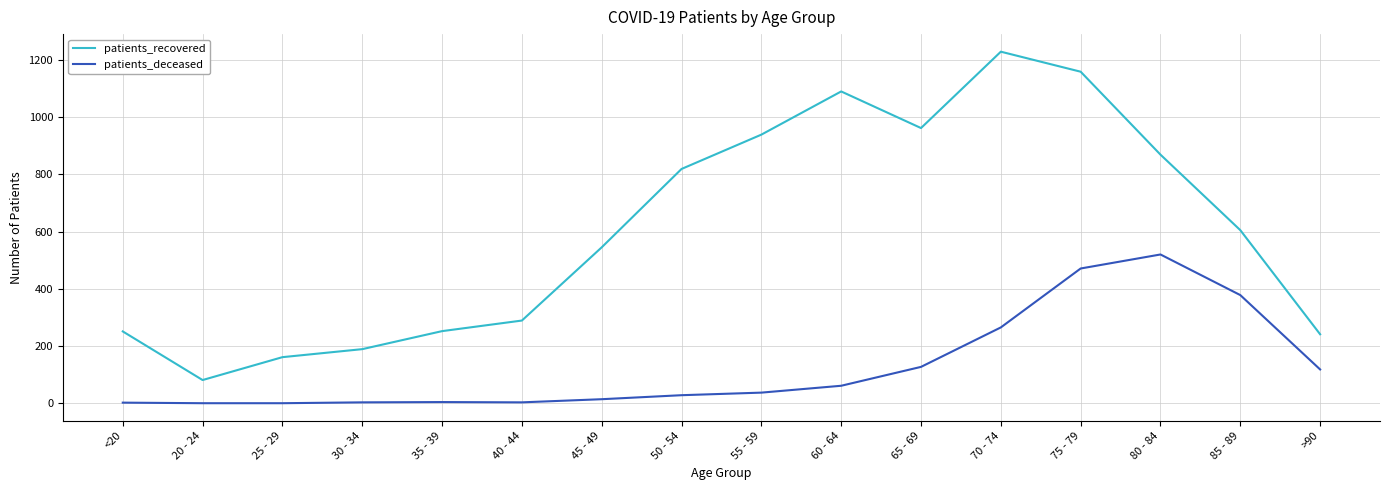

True or false: patients_recovered and patients_deceased cross at least once.

False